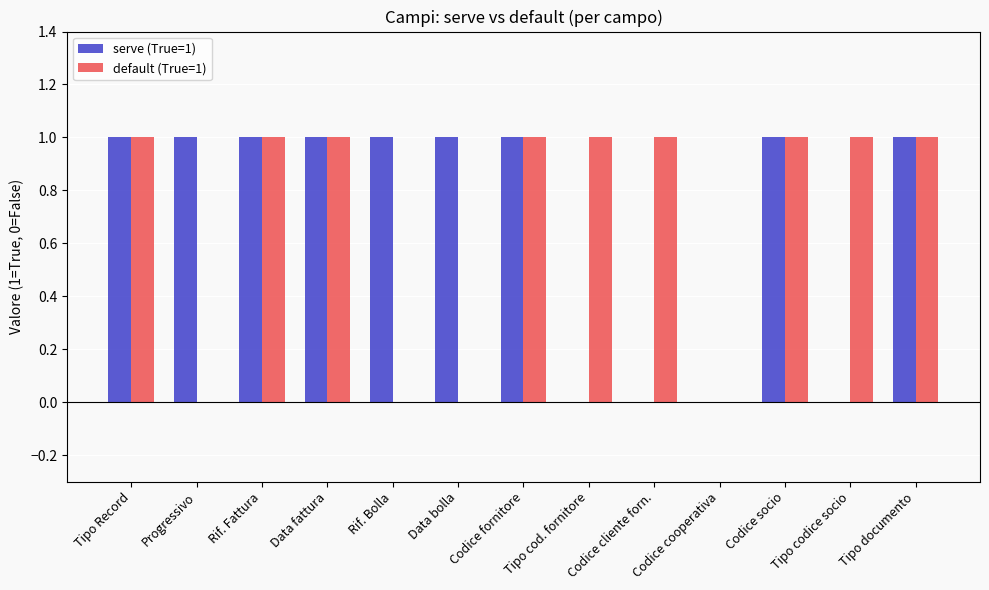

What is the sum of all default (True=1) values?

9